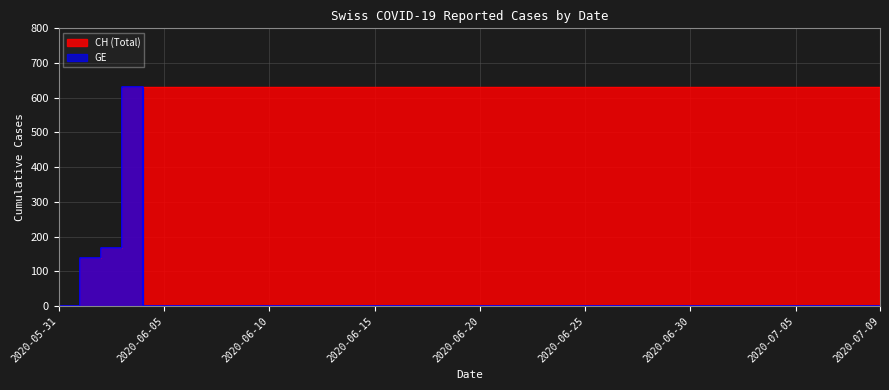

What is the label of the 6th point from the right?

2020-07-04